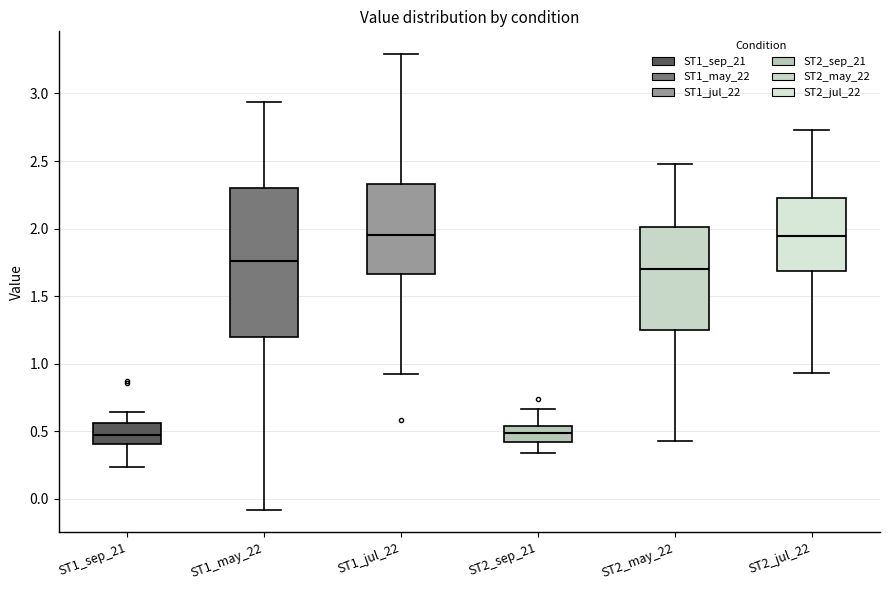

Reading left to right, transcribe this box plot: for each box, give where its median line is, the range the box spans, and where its two whiskers end, as read against the y-axis. The values are not printed on the chart, so give them approximately, as read against the axis.

ST1_sep_21: median 0.45, box 0.40 to 0.55, whiskers 0.25 to 0.65
ST1_may_22: median 1.75, box 1.20 to 2.30, whiskers -0.10 to 2.95
ST1_jul_22: median 1.95, box 1.65 to 2.35, whiskers 0.90 to 3.30
ST2_sep_21: median 0.50, box 0.40 to 0.55, whiskers 0.35 to 0.65
ST2_may_22: median 1.70, box 1.25 to 2.00, whiskers 0.45 to 2.50
ST2_jul_22: median 1.95, box 1.70 to 2.20, whiskers 0.95 to 2.75